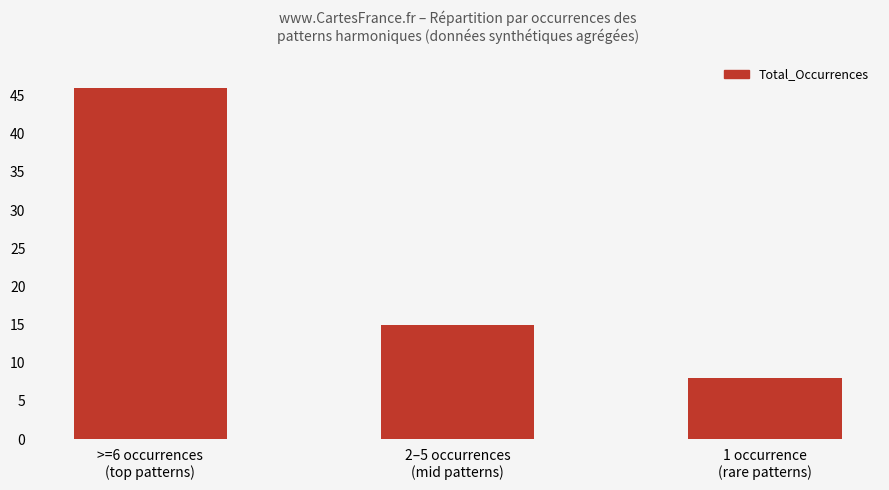

What is the sum of the values at >=6 occurrences
(top patterns) and 1 occurrence
(rare patterns)?

54